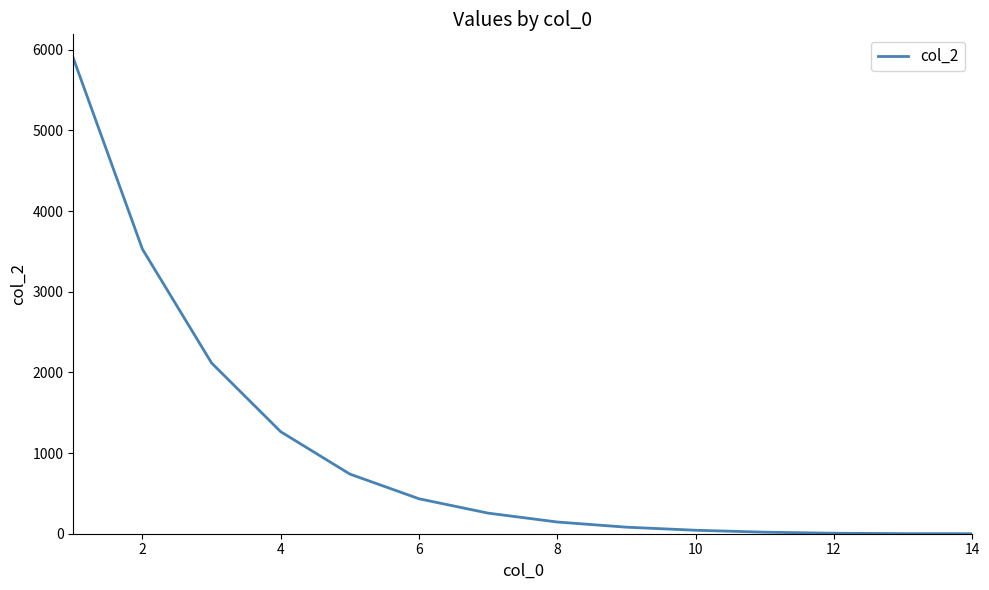

What is the difference between the maximum and minimum values?

5895